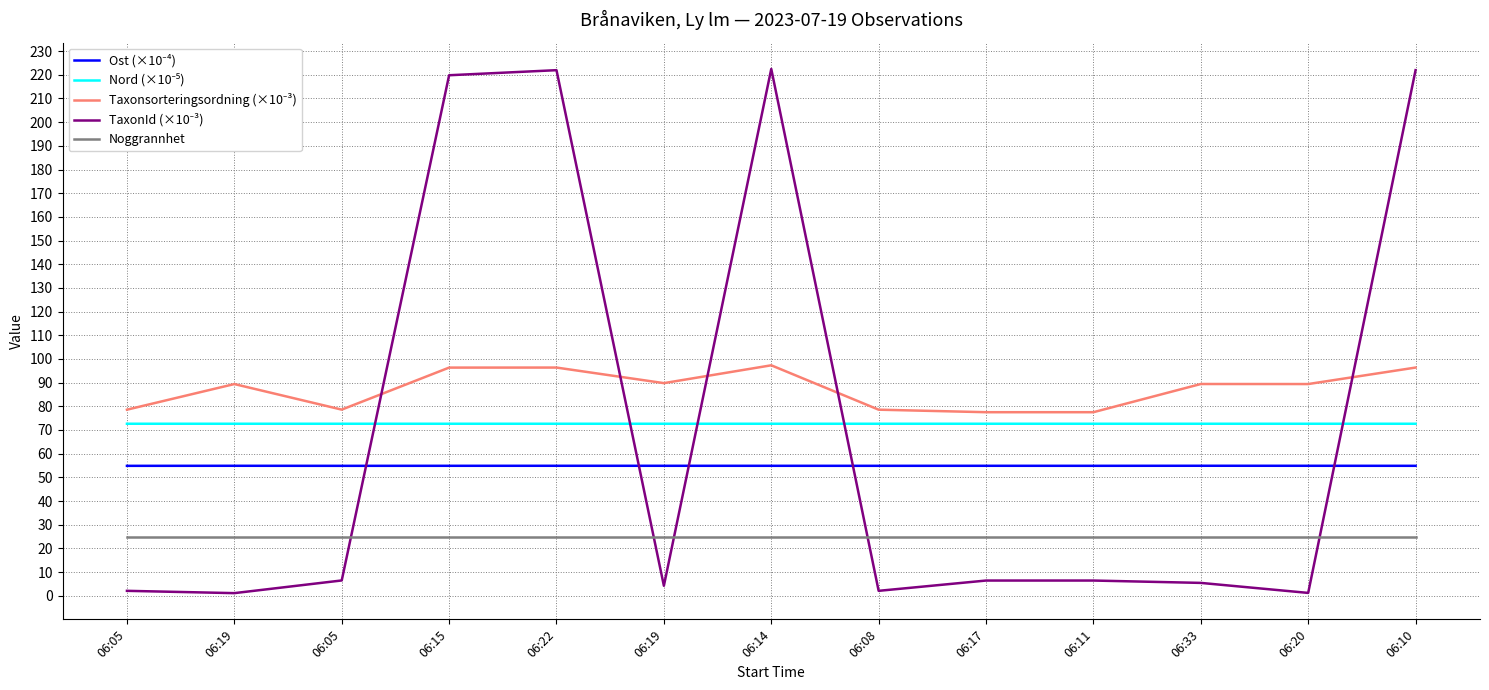

How many lines are shown in the chart?

5